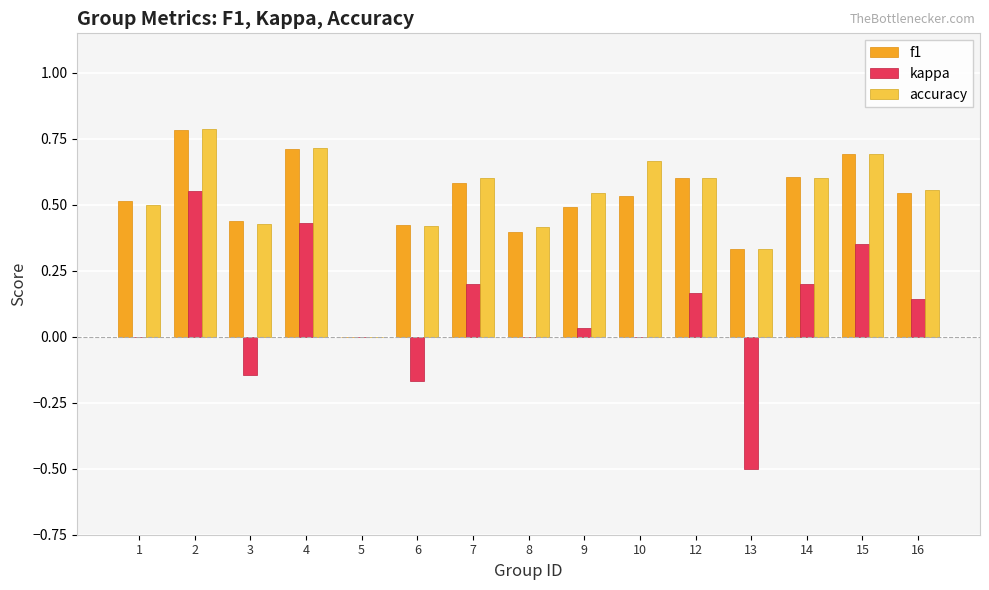

How many categories are shown in the chart?

15